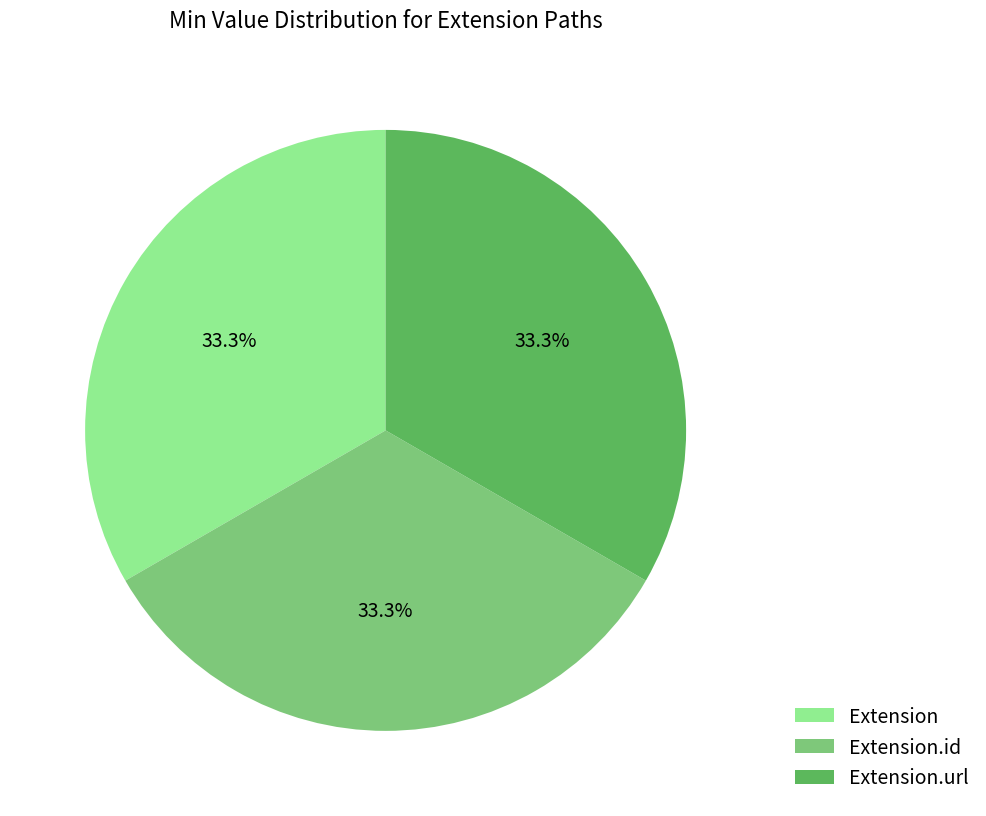

The Extension.url slice represents 33% of the pie. True or false?

True